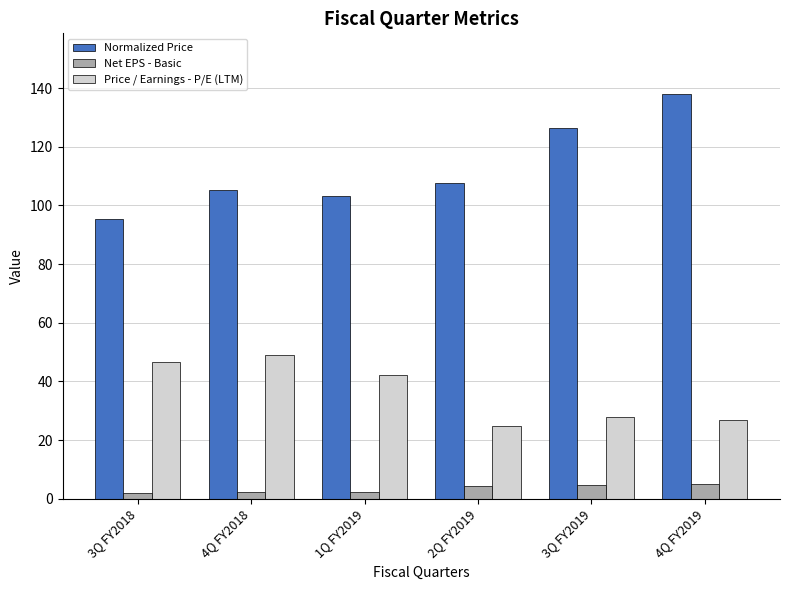

What is the highest value of the Normalized Price series?

138.0